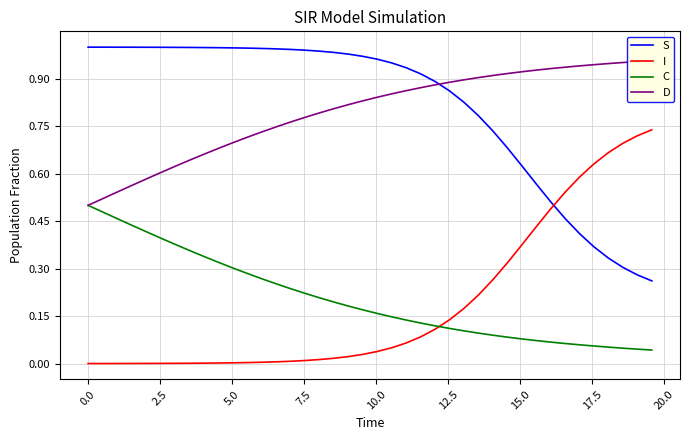

True or false: C and I intersect in this chart.

True